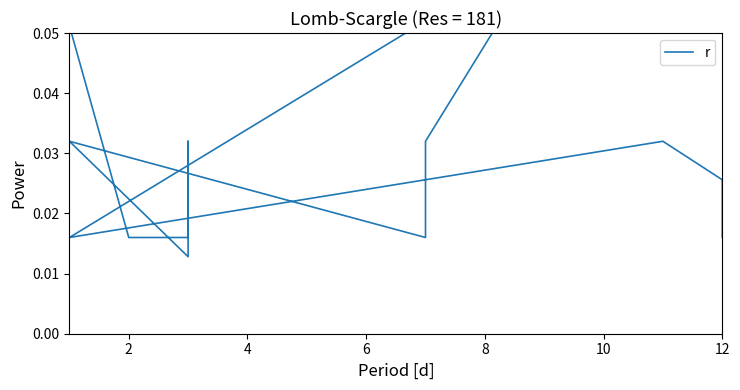

Does the chart have visible grid lines?

No